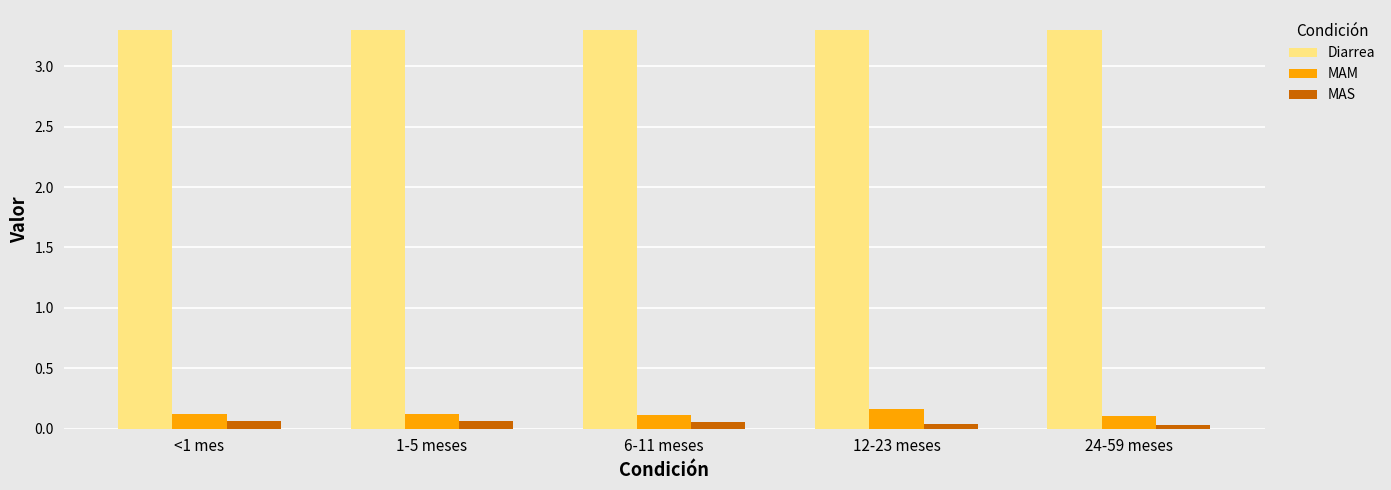

What is the label of the 4th bar from the left?

12-23 meses